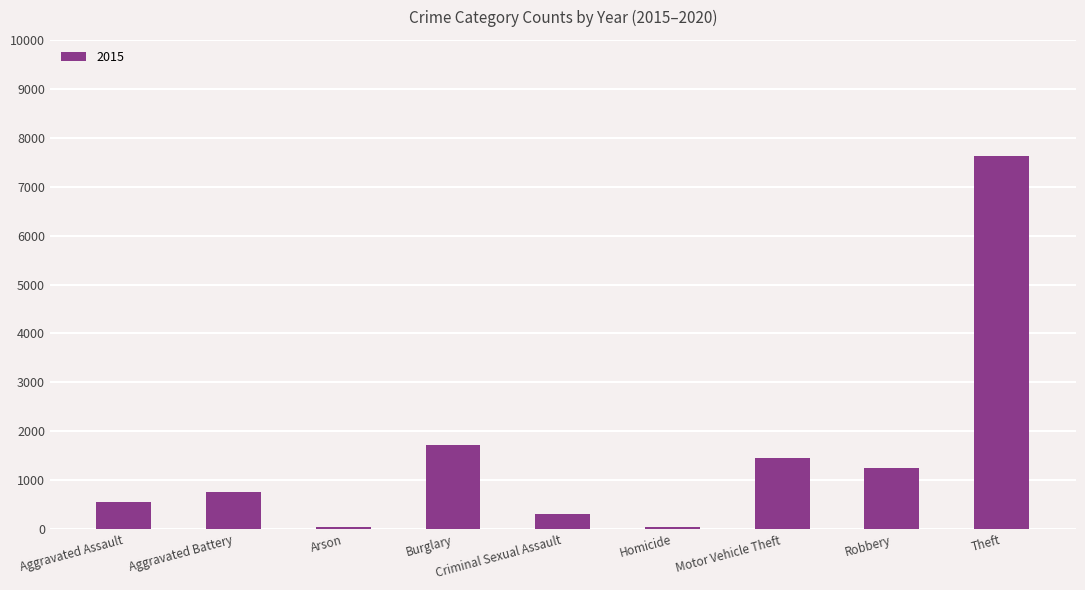

What is the difference between the maximum and minimum values?

7598